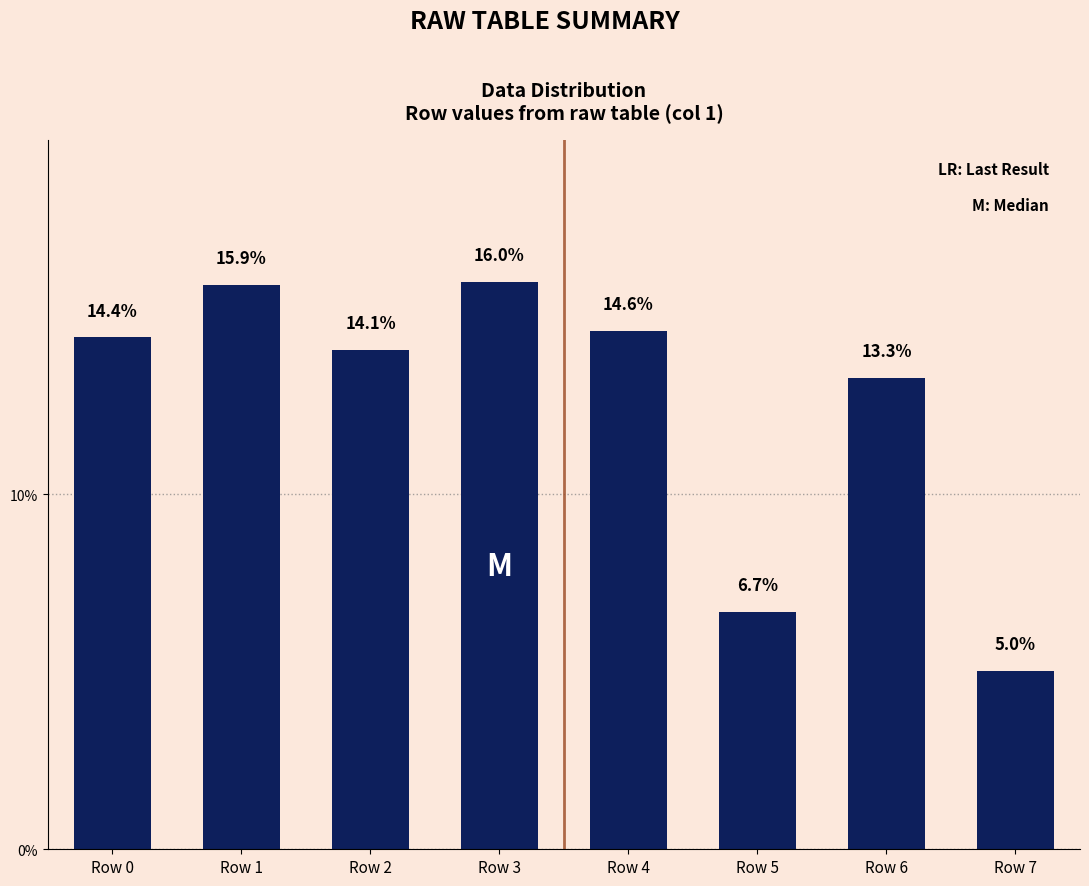

Is it true that the value at Row 5 is 6.7?

True